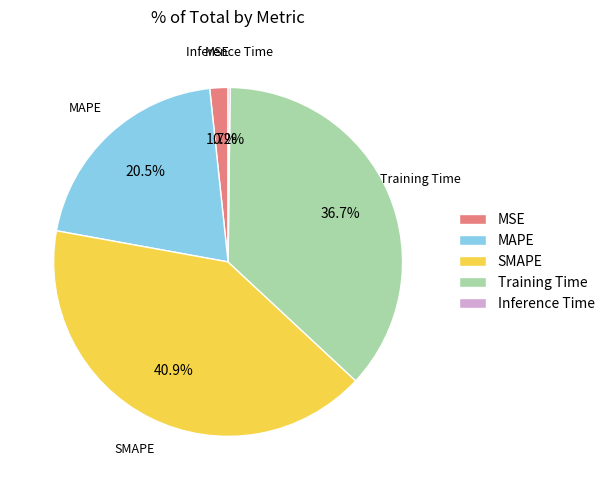

Does SMAPE account for over 50% of the chart?

No